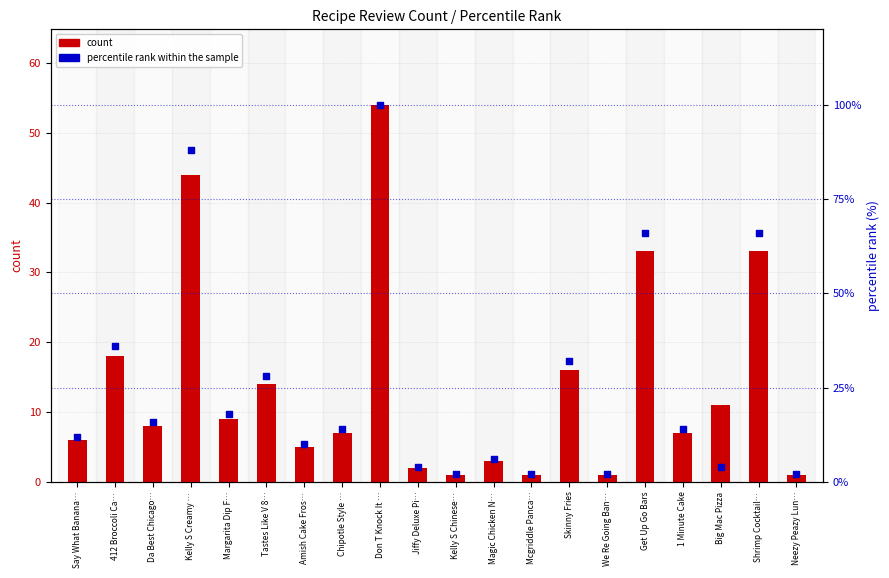

What are all the series names shown in the legend?

count, percentile rank within the sample